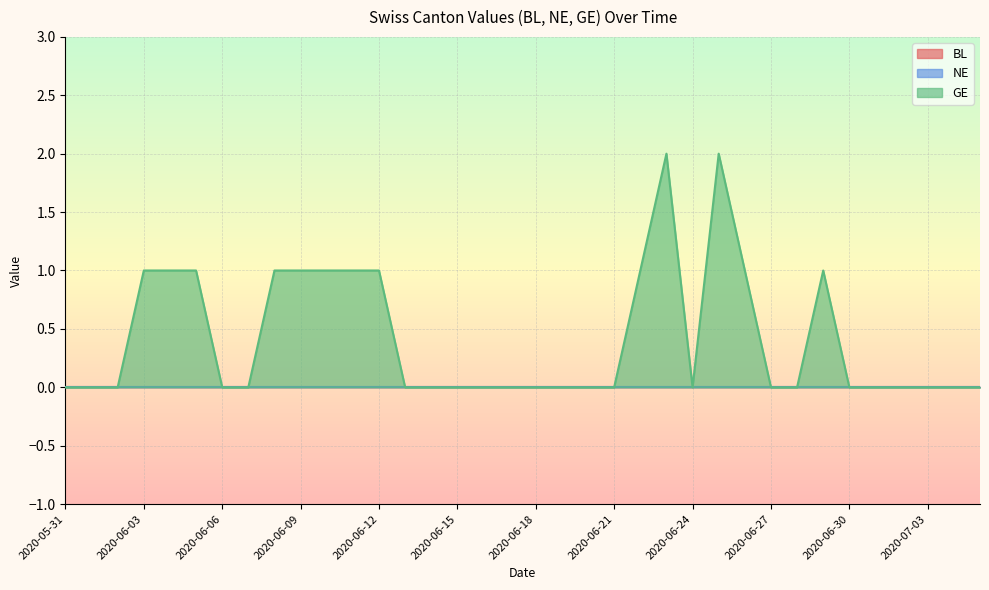

Which series has the widest spread of values?

GE